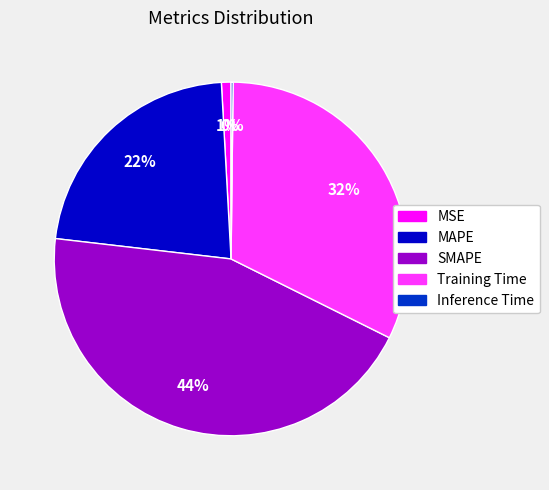

Combined, do SMAPE and Training Time account for over 50%?

Yes